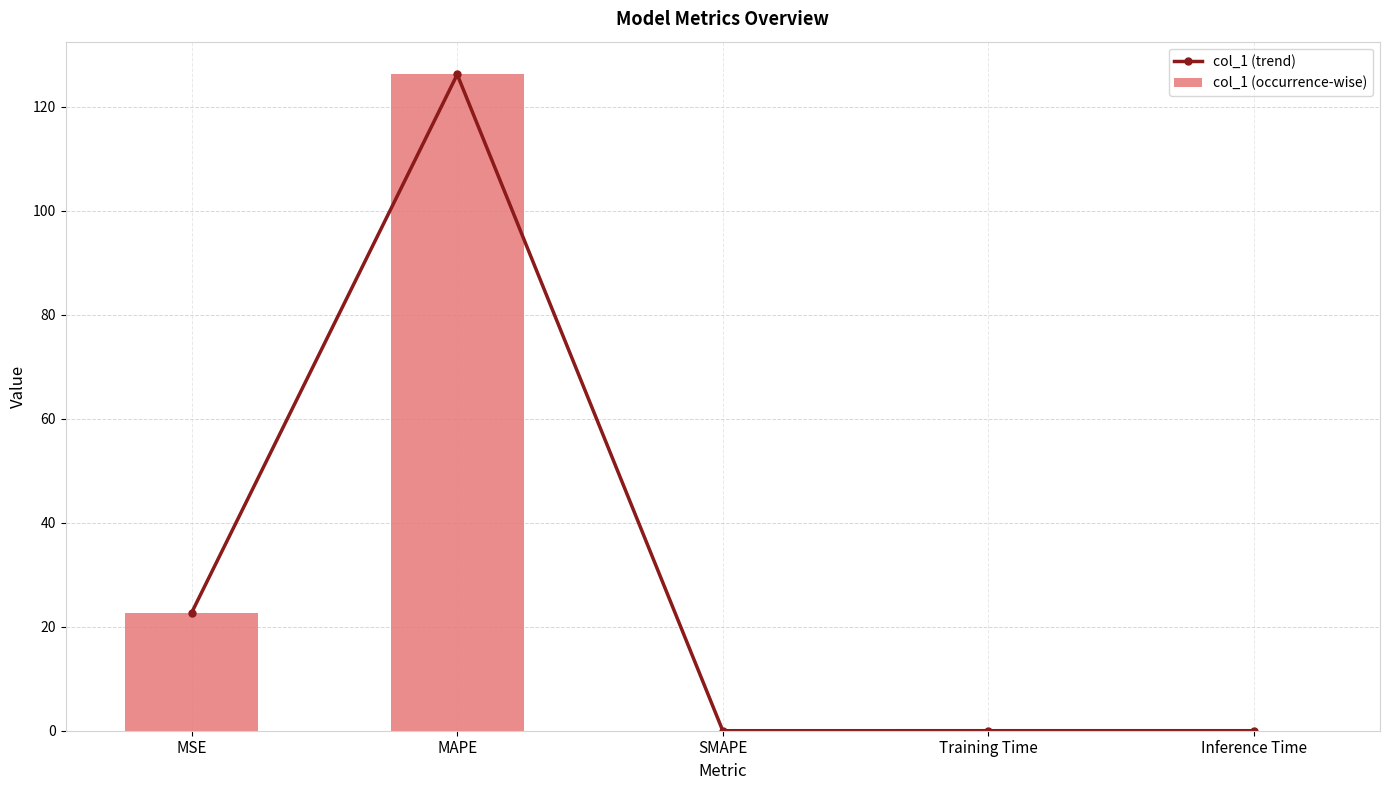

Count the number of data series in this chart.

2